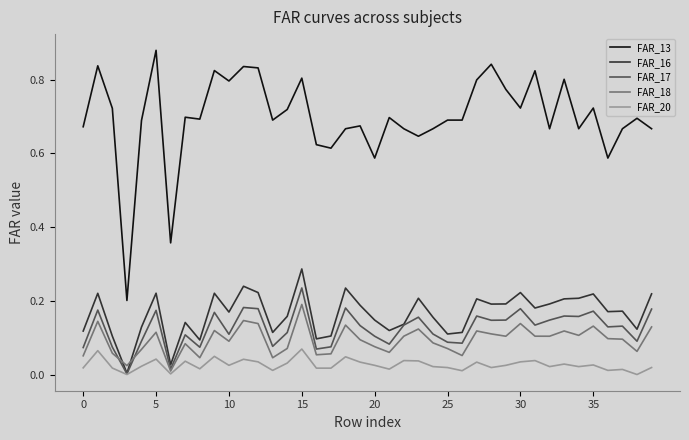

True or false: FAR_13 and FAR_16 cross at least once.

False